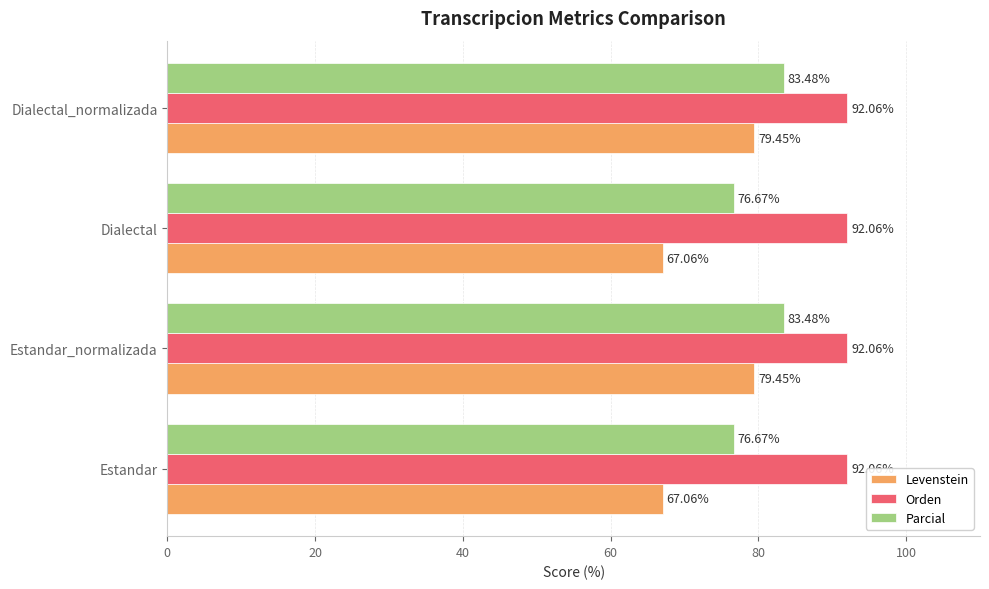

Which series has the largest range (max minus min)?

Levenstein